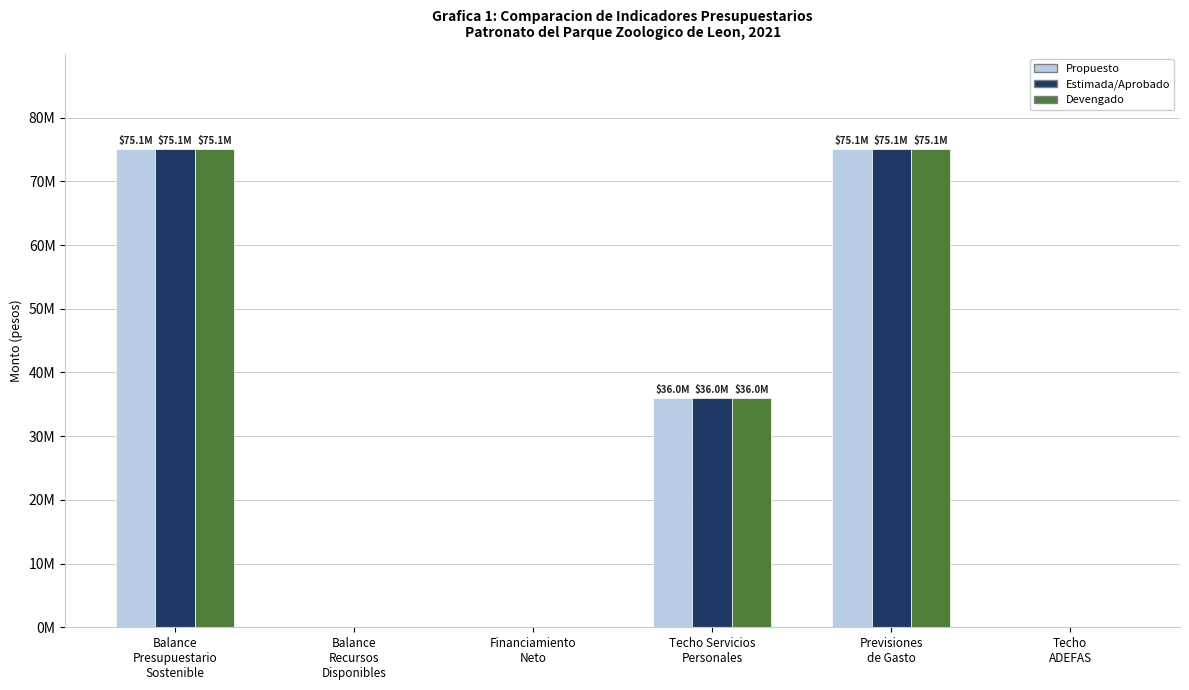

The value of Propuesto at Previsiones
de Gasto is 75112293.1. True or false?

True